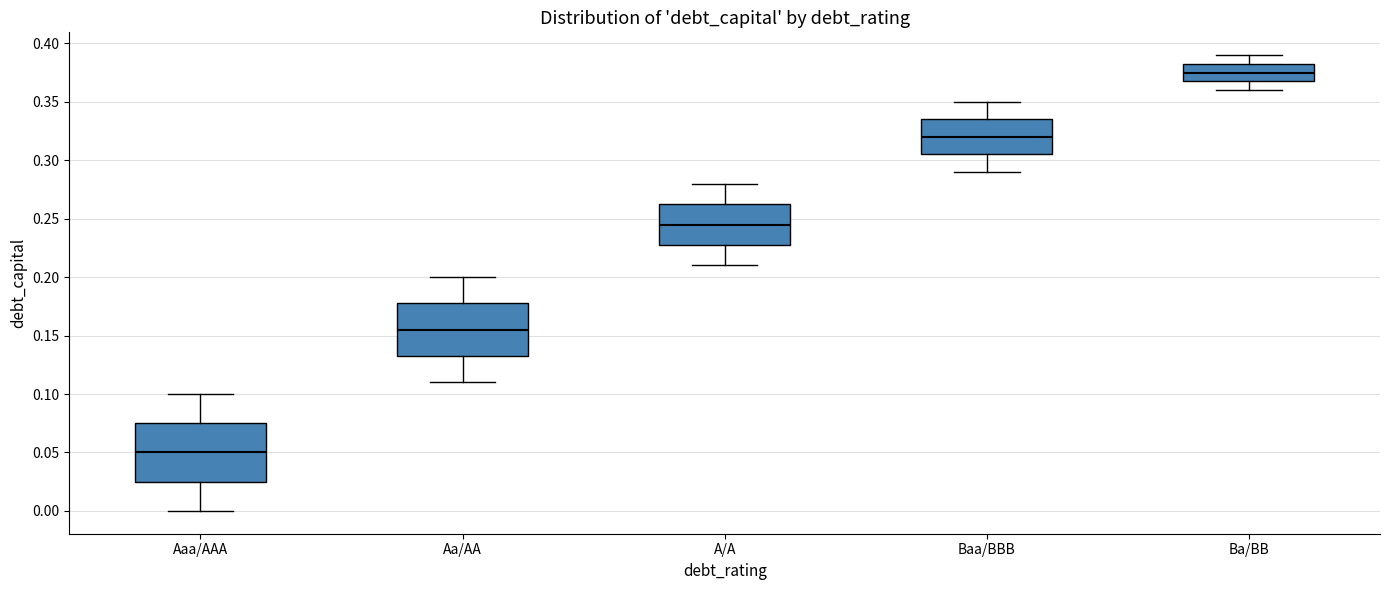

Reading left to right, transcribe this box plot: for each box, give where its median line is, the range the box spans, and where its two whiskers end, as read against the y-axis. The values are not printed on the chart, so give them approximately, as read against the axis.

Aaa/AAA: median 0.050, box 0.025 to 0.075, whiskers 0.000 to 0.100
Aa/AA: median 0.155, box 0.135 to 0.180, whiskers 0.110 to 0.200
A/A: median 0.245, box 0.230 to 0.265, whiskers 0.210 to 0.280
Baa/BBB: median 0.320, box 0.305 to 0.335, whiskers 0.290 to 0.350
Ba/BB: median 0.375, box 0.370 to 0.385, whiskers 0.360 to 0.390